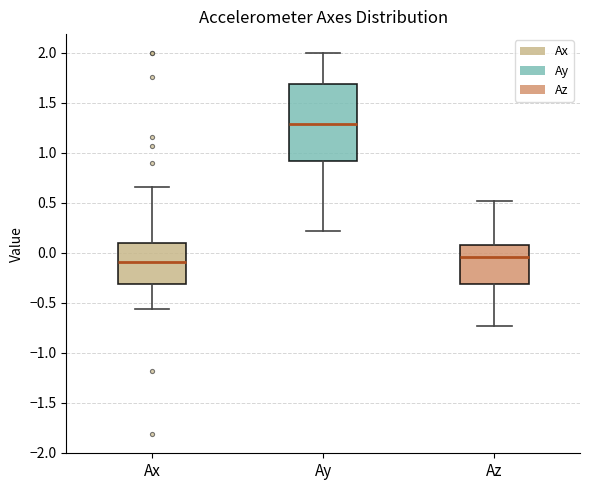

Reading left to right, transcribe this box plot: for each box, give where its median line is, the range the box spans, and where its two whiskers end, as read against the y-axis. The values are not printed on the chart, so give them approximately, as read against the axis.

Ax: median -0.10, box -0.30 to 0.10, whiskers -0.55 to 0.65
Ay: median 1.30, box 0.90 to 1.70, whiskers 0.20 to 2.00
Az: median -0.05, box -0.30 to 0.10, whiskers -0.75 to 0.50